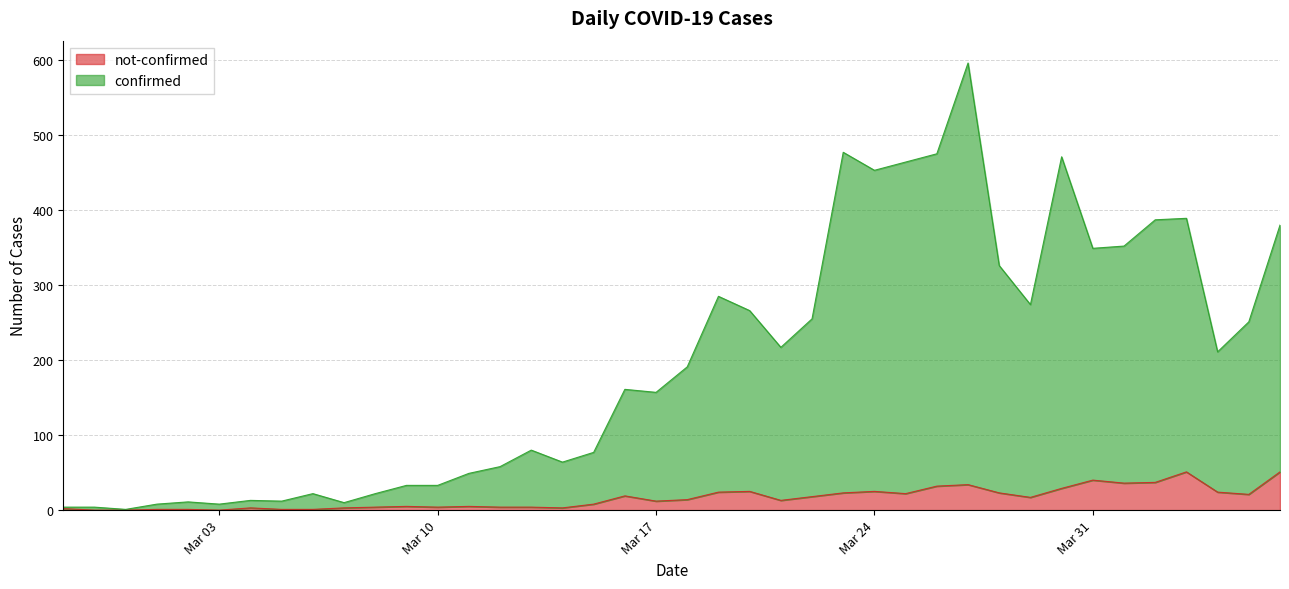

True or false: not-confirmed has a value of 8 at 2020-03-25.

False